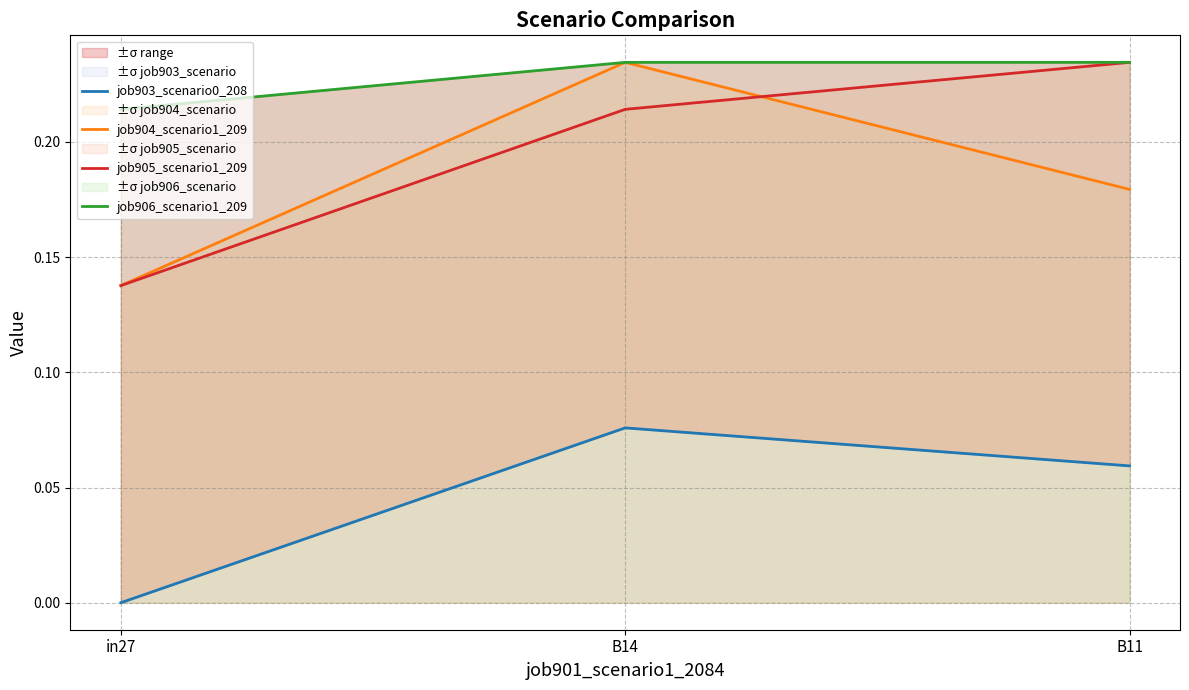

What is the sum of all job903_scenario0_208 values?

0.1